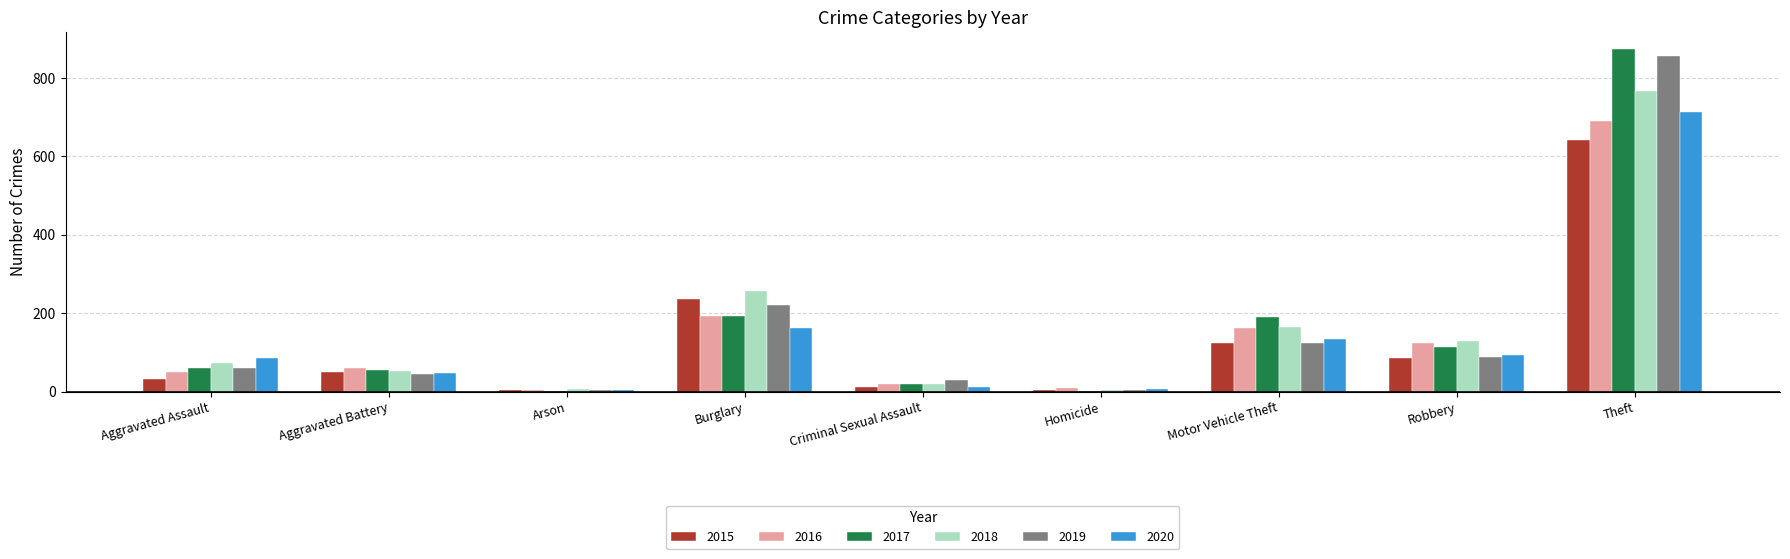

Are the bars horizontal?

No